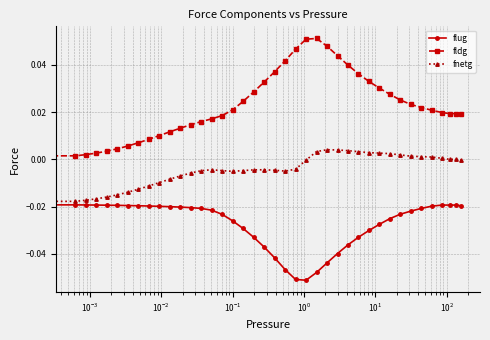

Rank the series by their maximum value, from lowest to highest.

flug, fnetg, fldg